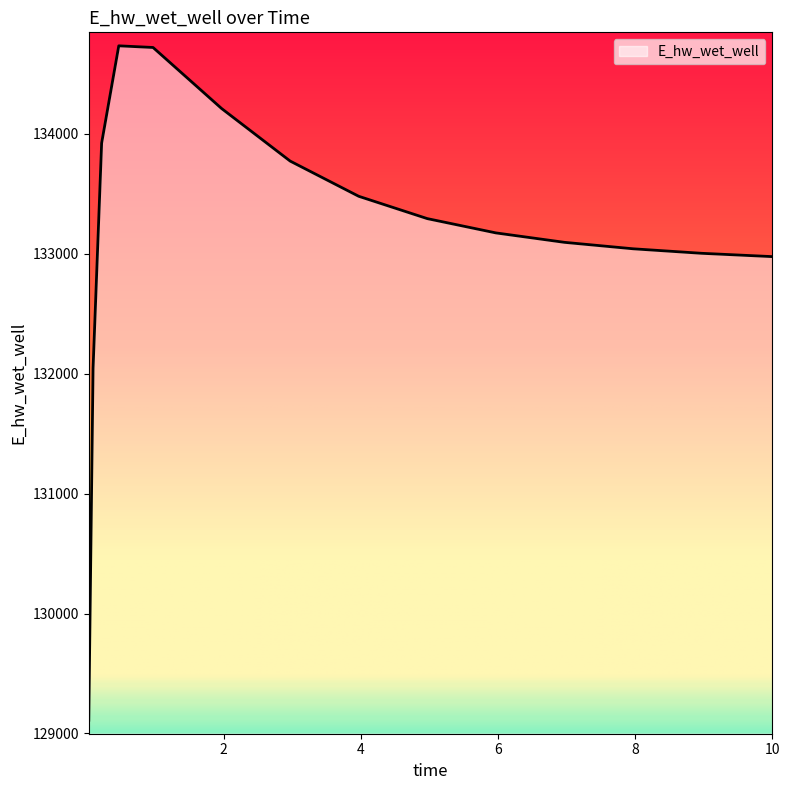

What is the greatest value displayed?

134734.9